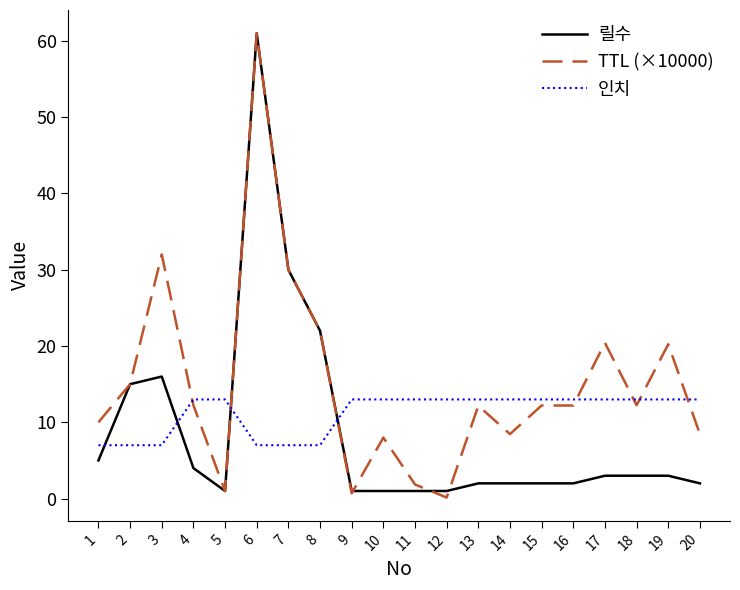

At how many categories does at least one series exceed 45?

1